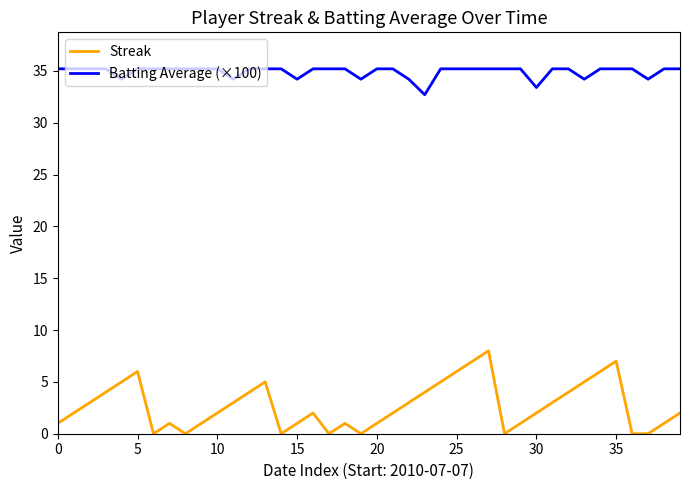

At how many categories does at least one series exceed 26?

40